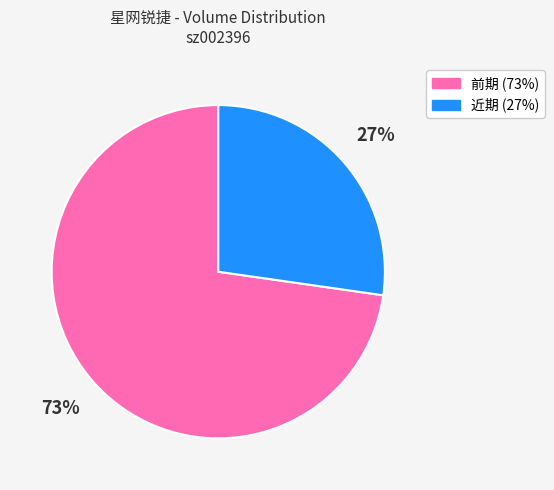

Is there a majority slice in this chart?

Yes